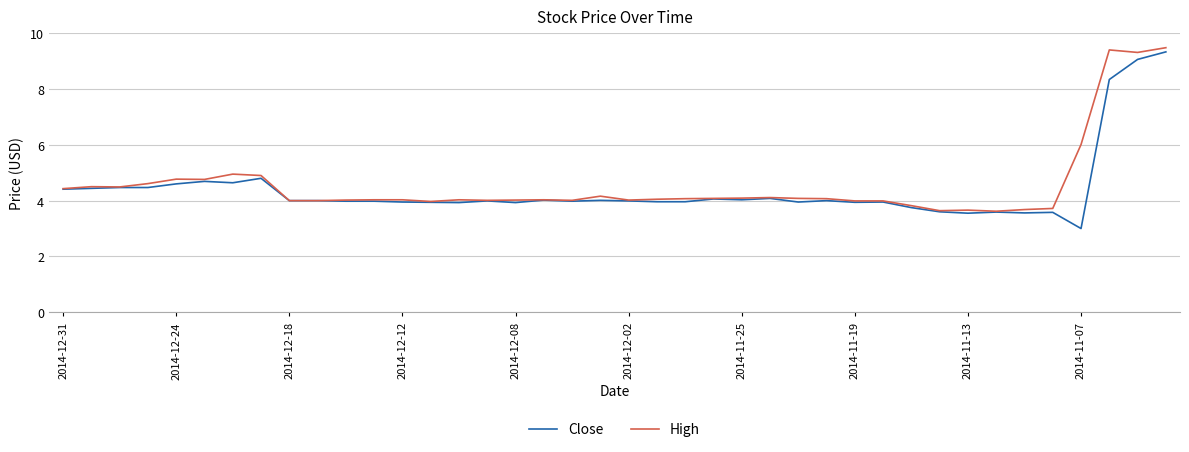

What is the greatest value displayed?

9.5